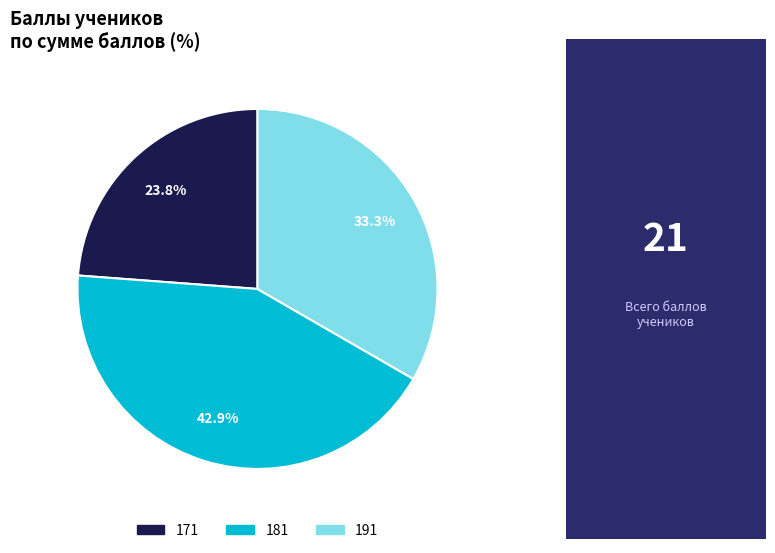

Does any single category account for the majority?

No